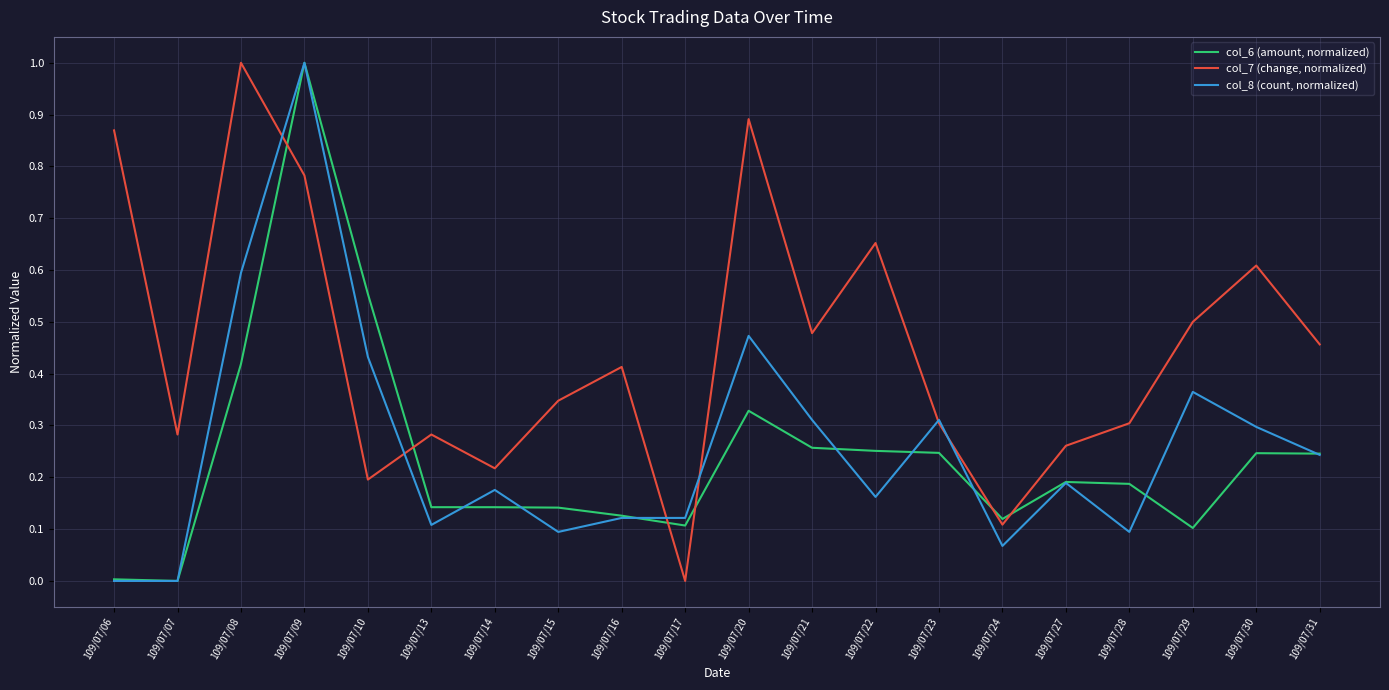

What are all the series names shown in the legend?

col_6 (amount, normalized), col_7 (change, normalized), col_8 (count, normalized)